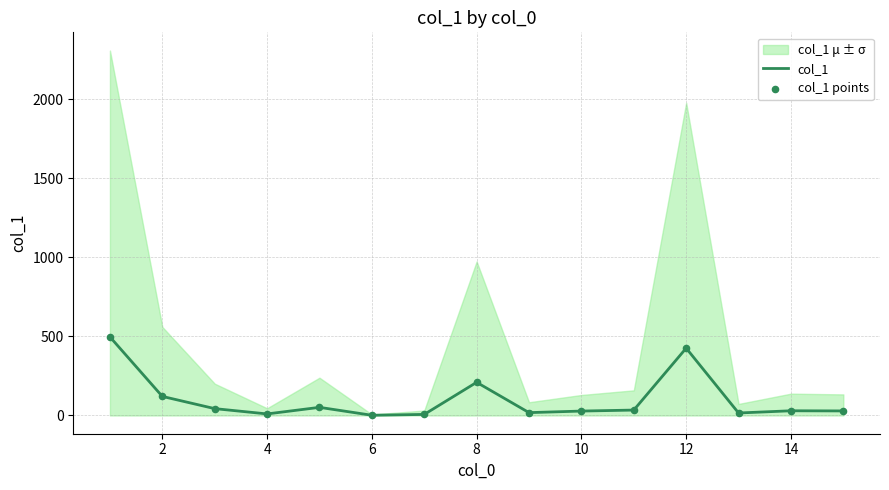

Is the value of col_1 points at 6 greater than the value of col_1 at 4?

No